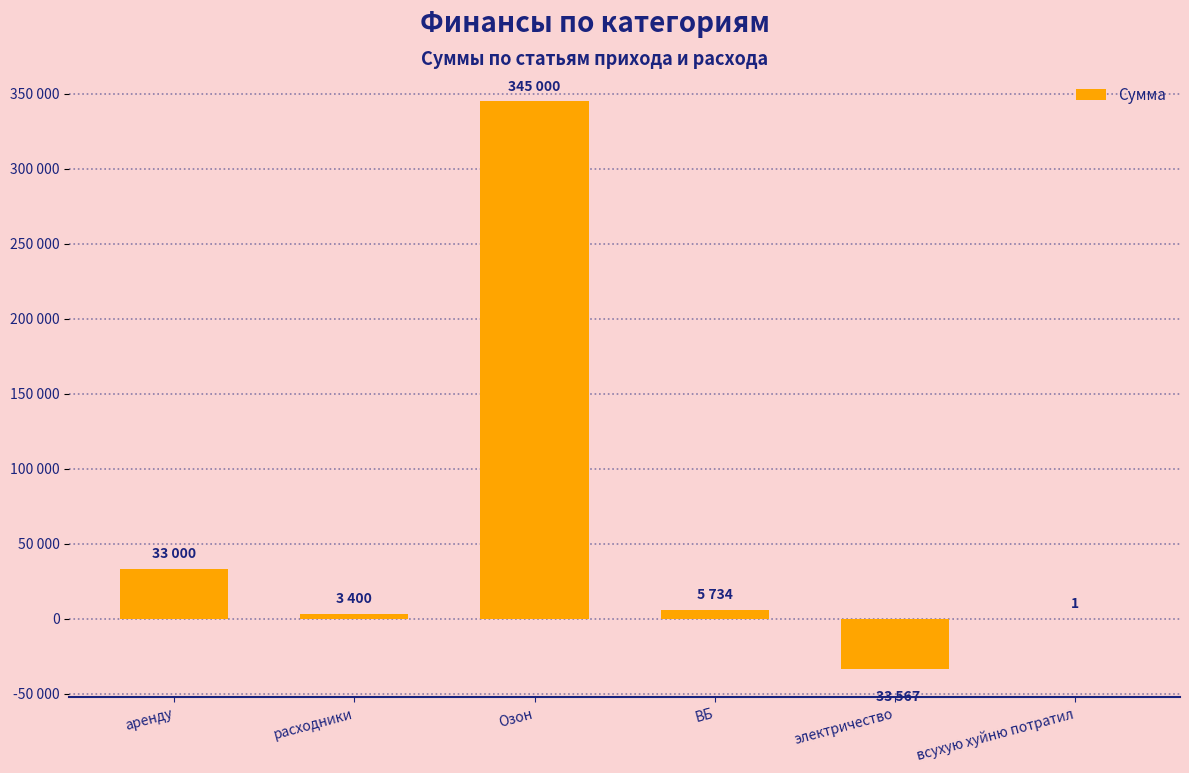

What is the maximum value shown in the chart?

345000